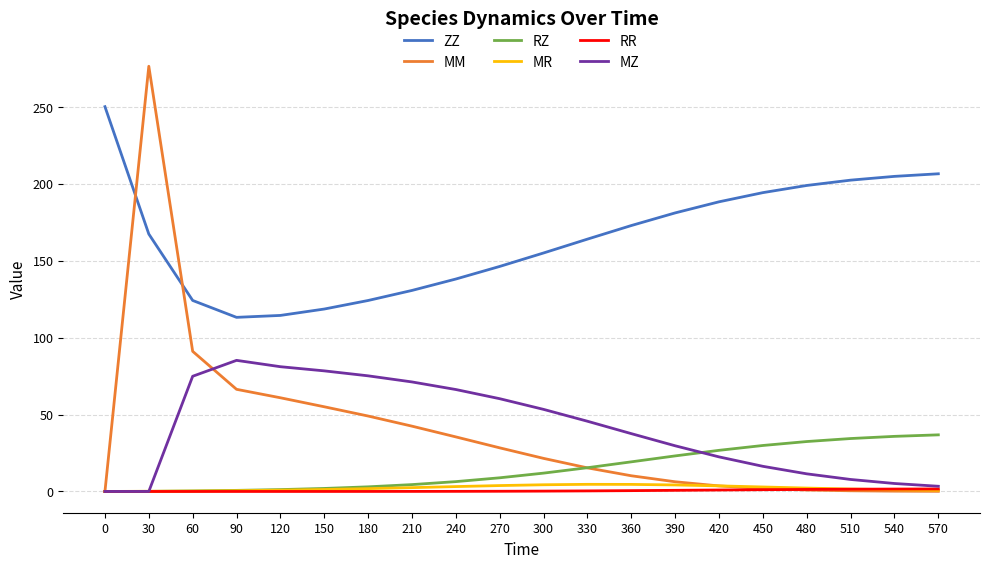

Is it true that MR equals 0.1 at 30?

True